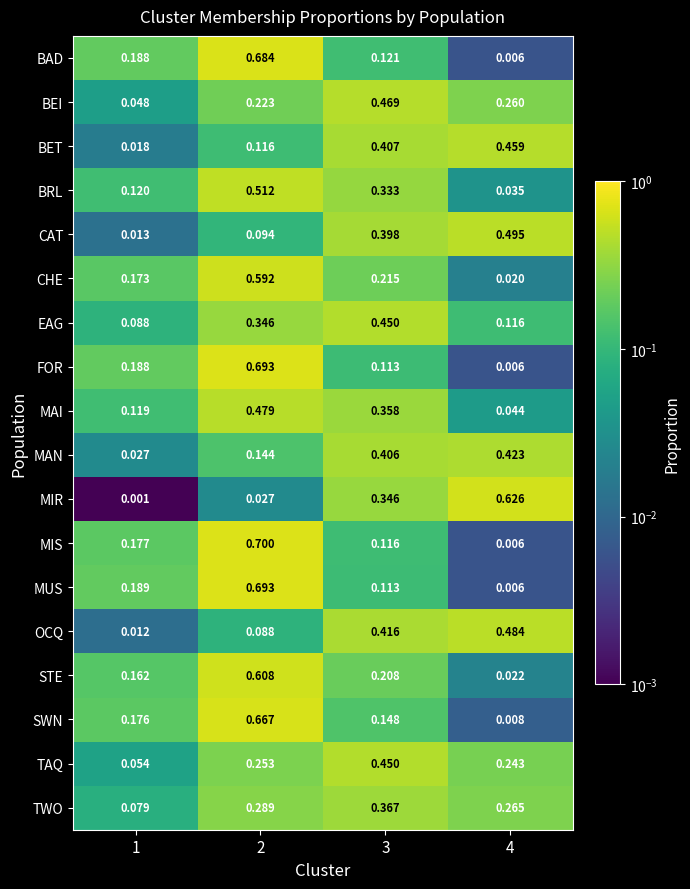

Which series has the widest spread of values?

MIS